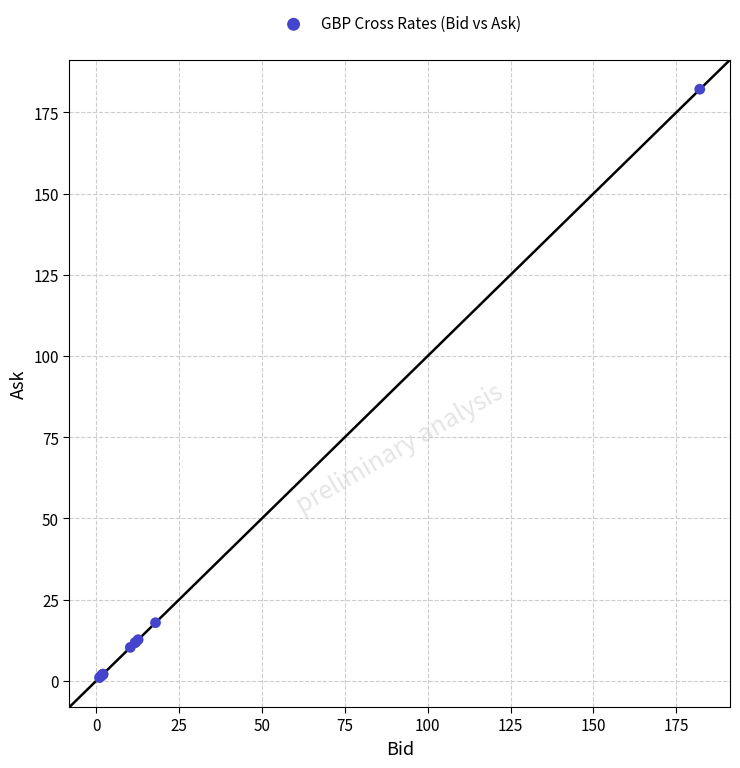

What Y value in the scatter plot is closest to 91?

17.9